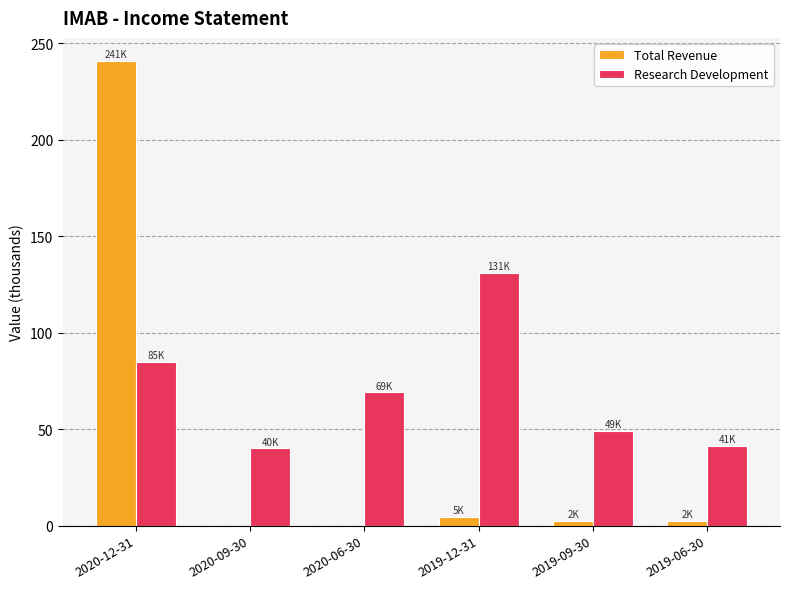

What is the sum of the Total Revenue values at 2019-09-30 and 2020-06-30?

2.3